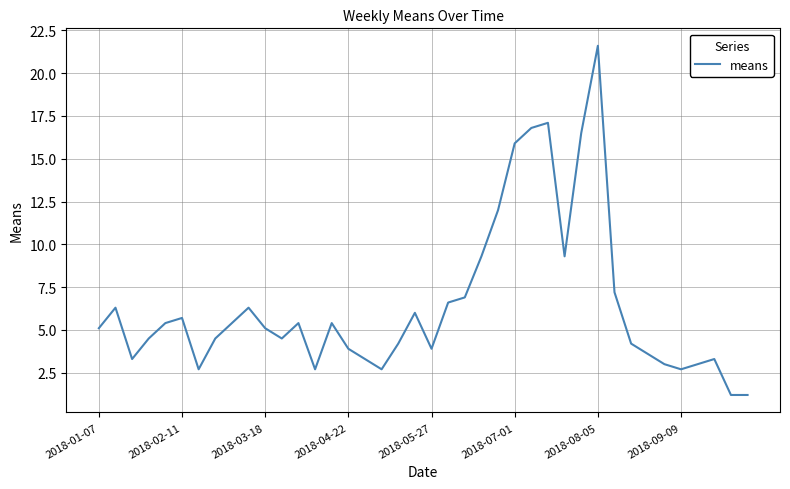

What is the smallest value displayed?

1.2